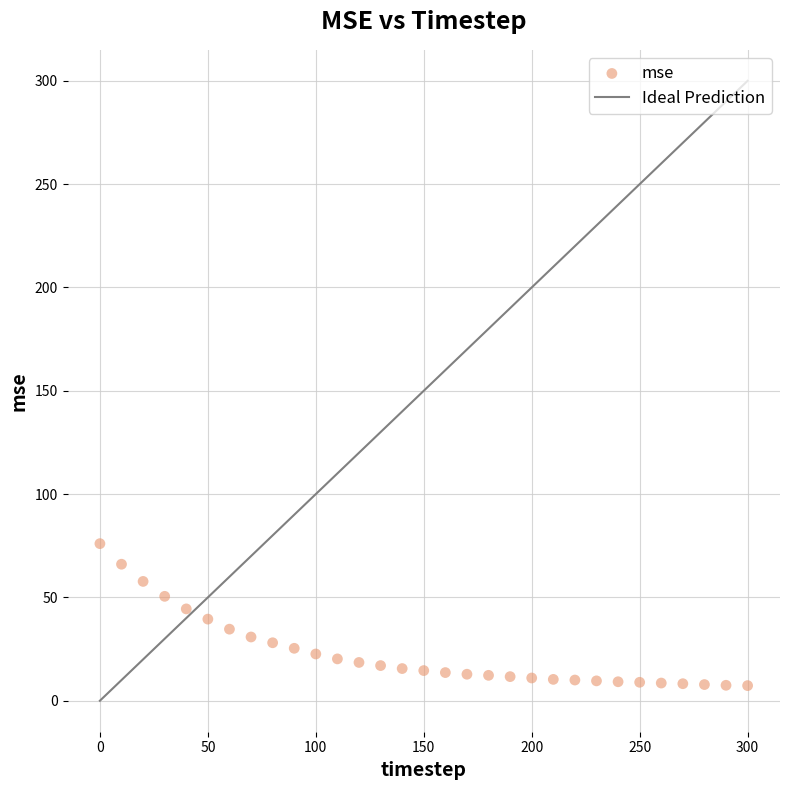

What is the range of Y values (max minus min)?

68.7